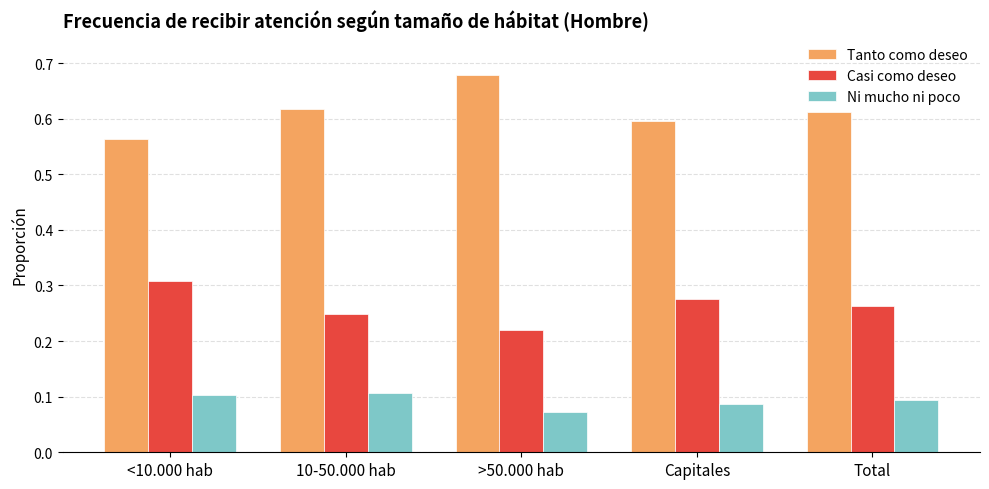

Are the bars grouped side by side (vs. stacked)?

Yes